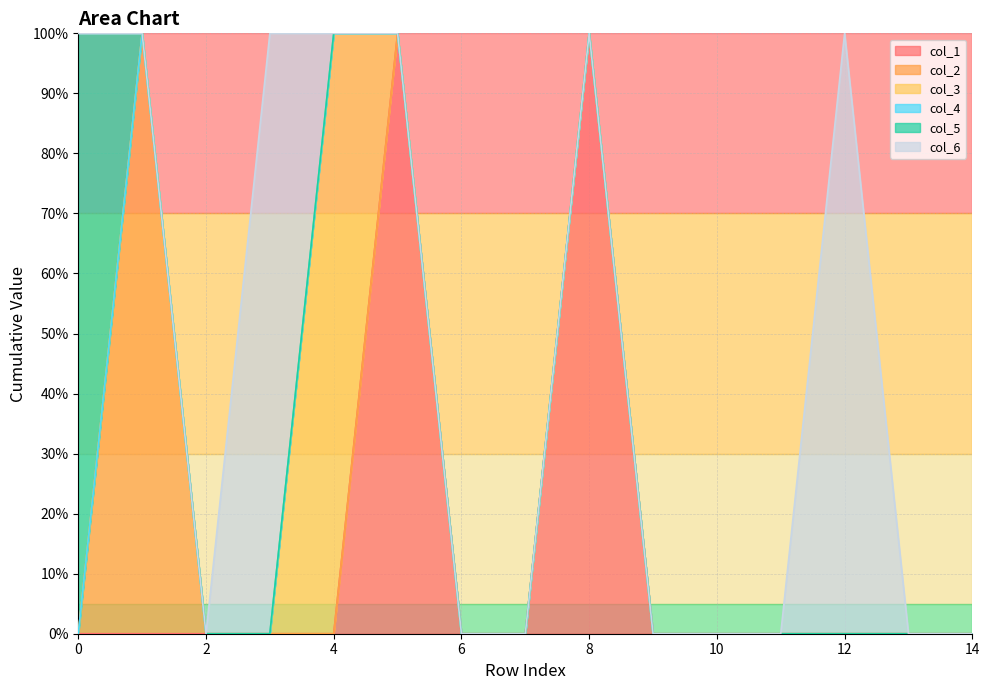

Where is the first local maximum for col_1?

5